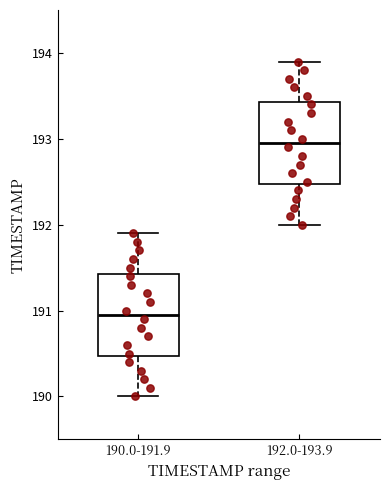

Where is the upper edge of the box for 190.0-191.9 on the y-axis? The values are not printed on the chart, so give them approximately, as read against the axis.

191.4